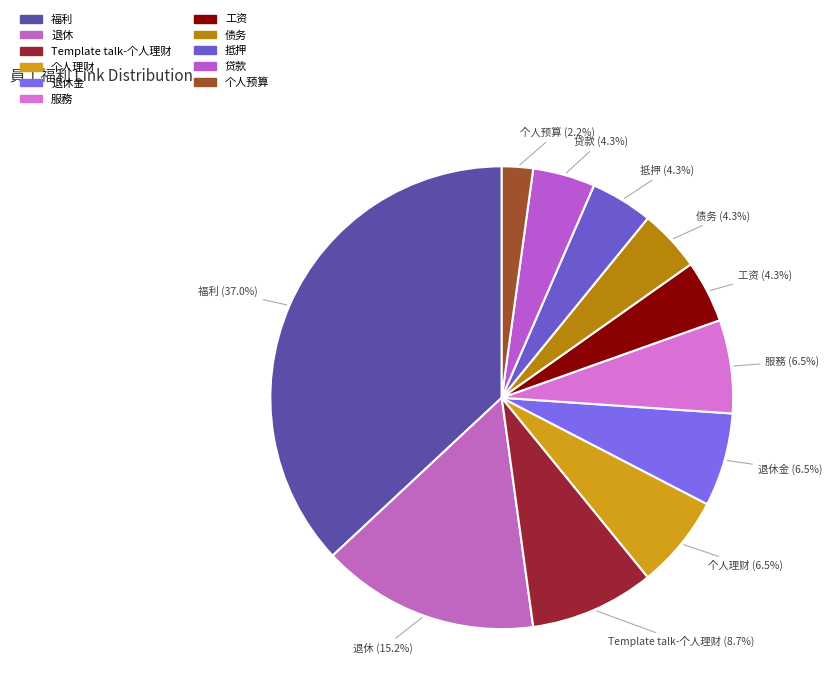

To the nearest percent, what is the difference between the largest and smallest slice percentages?

35%